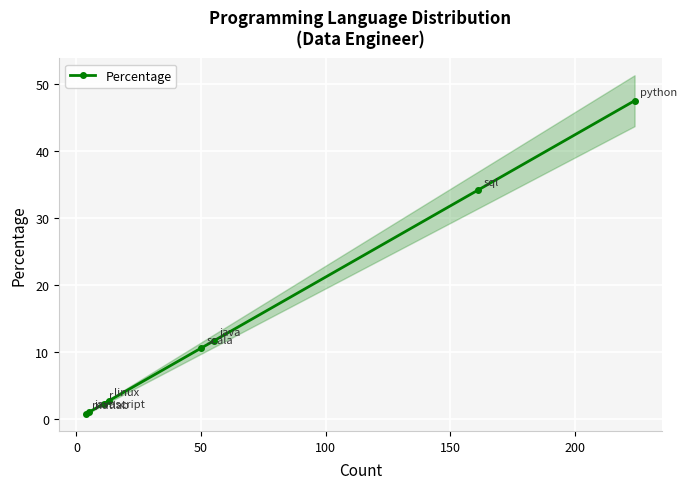

What is the value of the Percentage point at the 5th from the left?

10.6